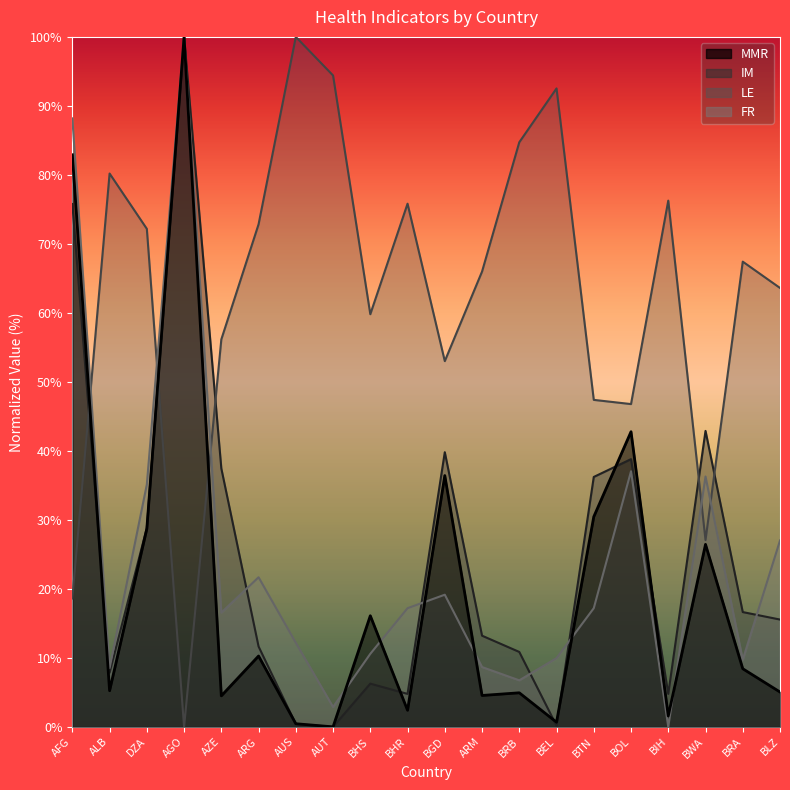

What is the difference between the highest and lowest values at BIH?

76.3